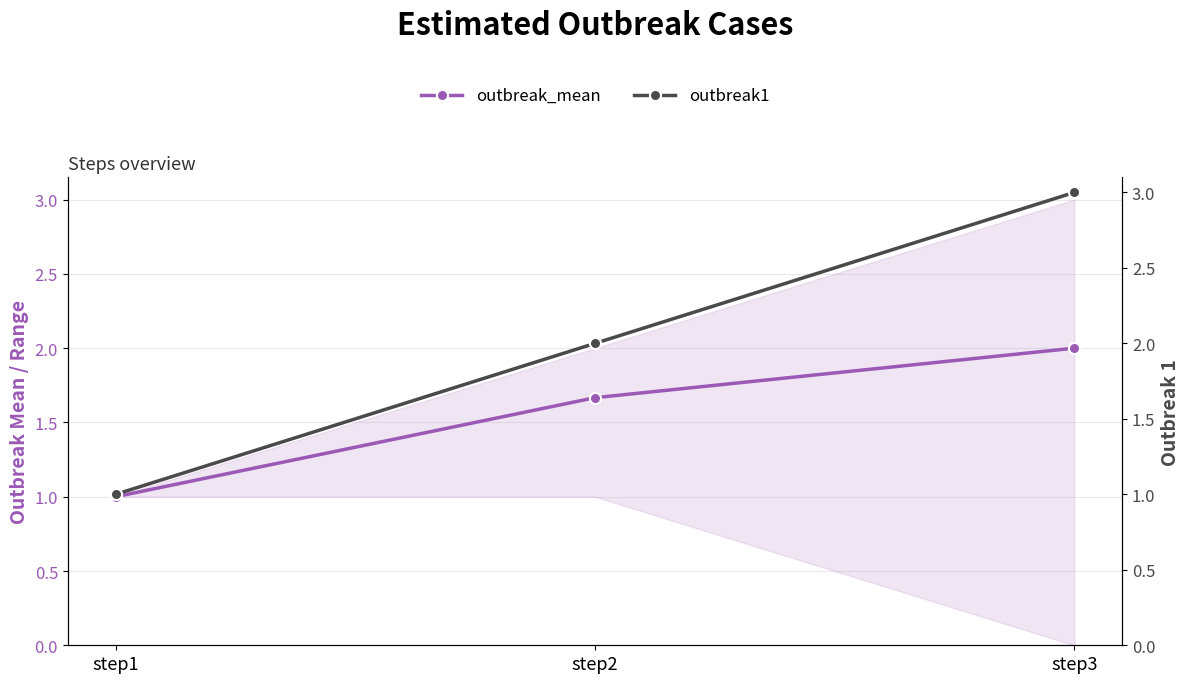

Rank the series at step3 from lowest to highest value.

outbreak_mean, outbreak1